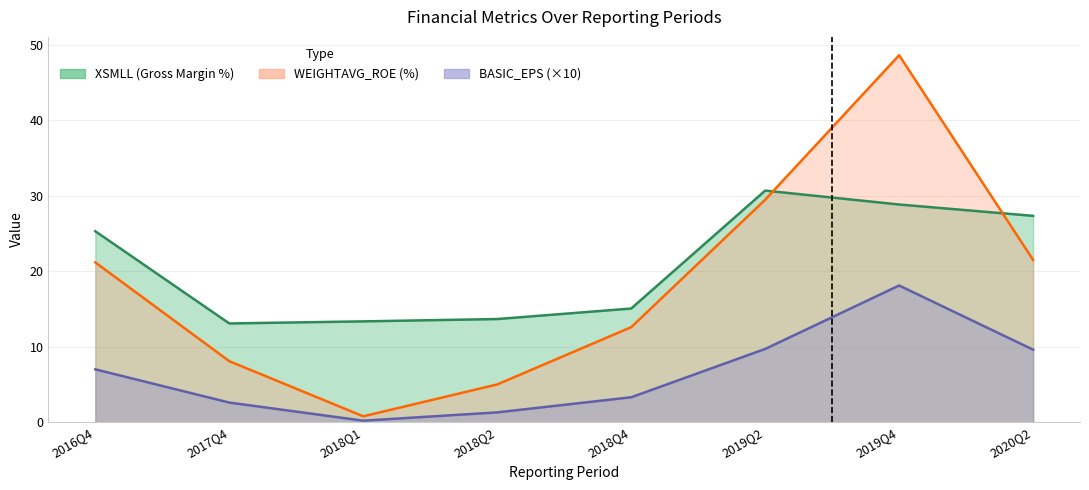

Reading right to left, transcribe all the data shown in this chart.

BASIC_EPS: 9.6	18.1	9.7	3.3	1.3	0.2	2.6	7.0
WEIGHTAVG_ROE: 21.5	48.6	29.4	12.6	5.0	0.8	8.1	21.2
XSMLL: 27.3	28.8	30.7	15.1	13.7	13.4	13.1	25.3